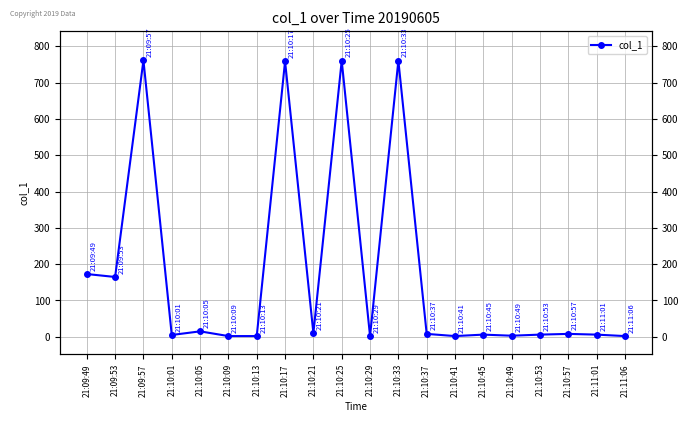

True or false: the data shows 6.0 at 21:10:53.

True